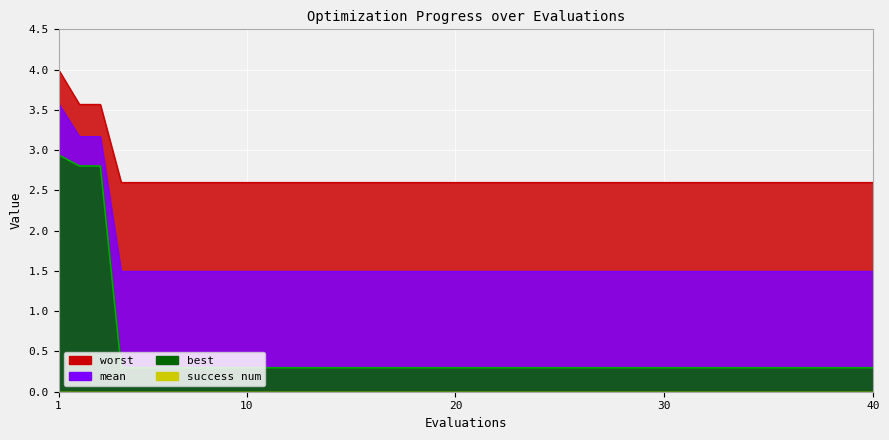

Reading right to left, list all the values displayed in this chart.

mean: 1.5	1.5	1.5	1.5	1.5	1.5	1.5	1.5	1.5	1.5	1.5	1.5	1.5	1.5	1.5	1.5	1.5	1.5	1.5	1.5	1.5	1.5	1.5	1.5	1.5	1.5	1.5	1.5	1.5	1.5	1.5	1.5	1.5	1.5	1.5	1.5	1.5	3.2	3.2	3.6
best: 0.3	0.3	0.3	0.3	0.3	0.3	0.3	0.3	0.3	0.3	0.3	0.3	0.3	0.3	0.3	0.3	0.3	0.3	0.3	0.3	0.3	0.3	0.3	0.3	0.3	0.3	0.3	0.3	0.3	0.3	0.3	0.3	0.3	0.3	0.3	0.3	0.3	2.8	2.8	2.9
worst: 2.6	2.6	2.6	2.6	2.6	2.6	2.6	2.6	2.6	2.6	2.6	2.6	2.6	2.6	2.6	2.6	2.6	2.6	2.6	2.6	2.6	2.6	2.6	2.6	2.6	2.6	2.6	2.6	2.6	2.6	2.6	2.6	2.6	2.6	2.6	2.6	2.6	3.6	3.6	4.0